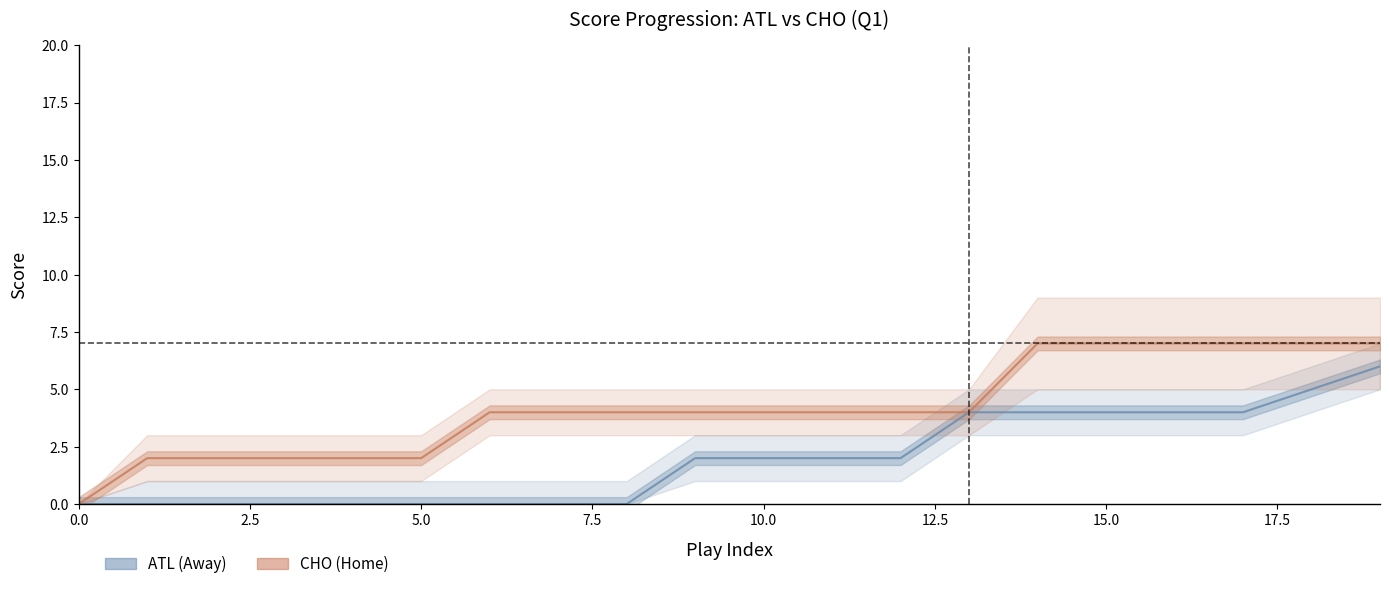

At which category is the sum across all series the highest?

19